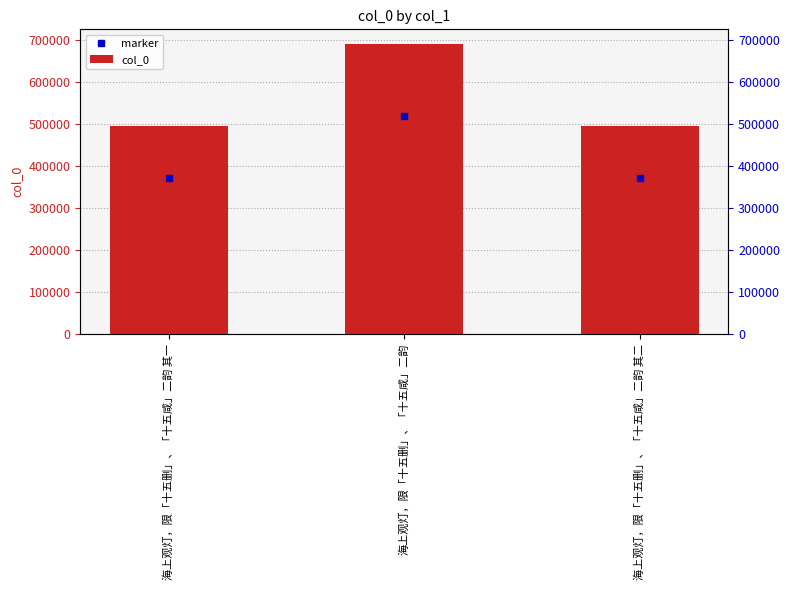

Does the chart contain stacked bars?

No